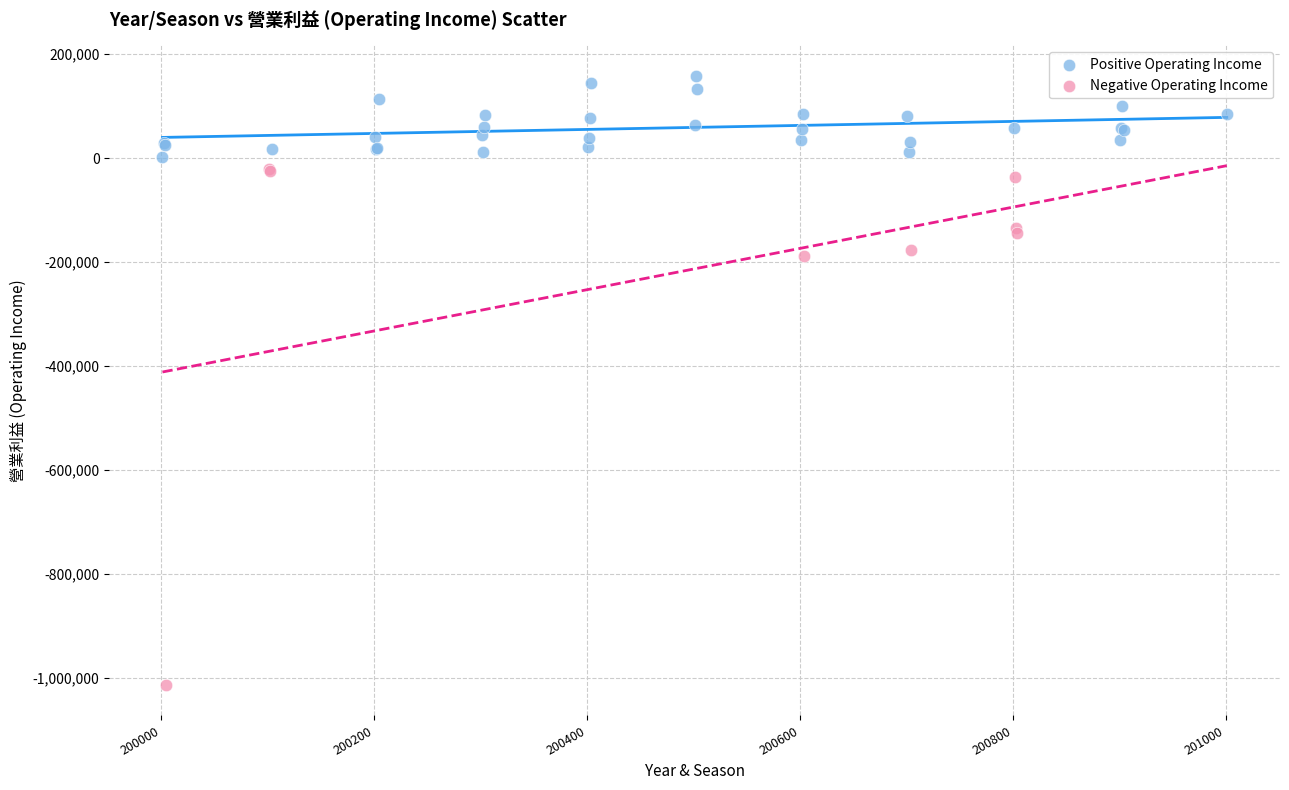

What are all the series names shown in the legend?

Positive Operating Income, Negative Operating Income